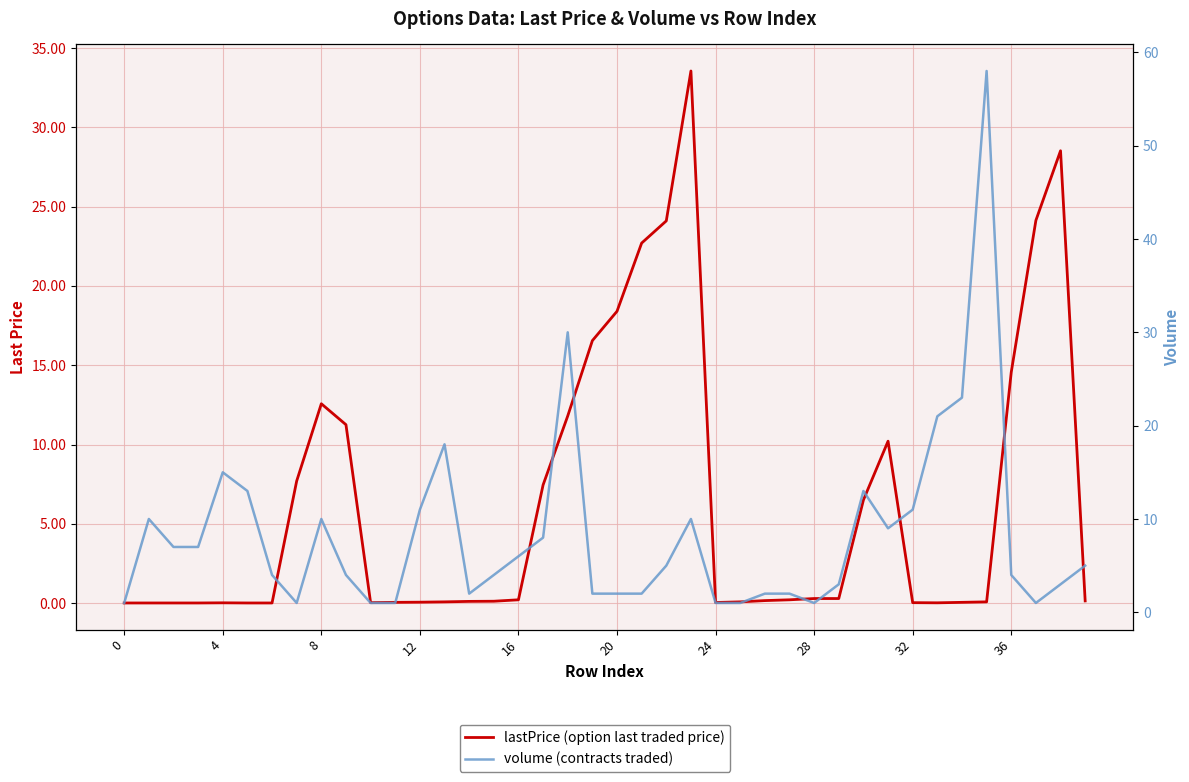

What is the total value across all series at 21?

24.7